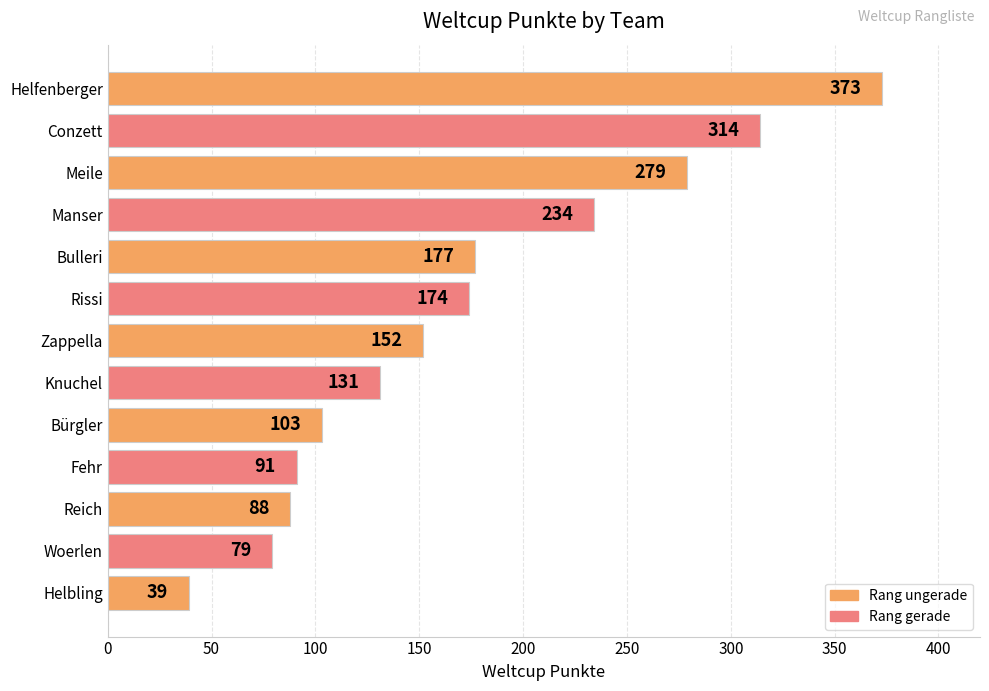

Rank the categories by value from lowest to highest.

Helbling, Woerlen, Reich, Fehr, Bürgler, Knuchel, Zappella, Rissi, Bulleri, Manser, Meile, Conzett, Helfenberger